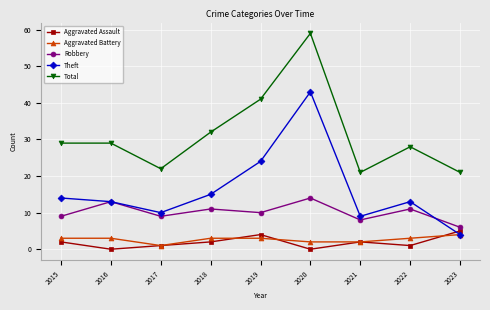

In Robbery, how many points are lower than both neighbors (excluding endpoints)?

3